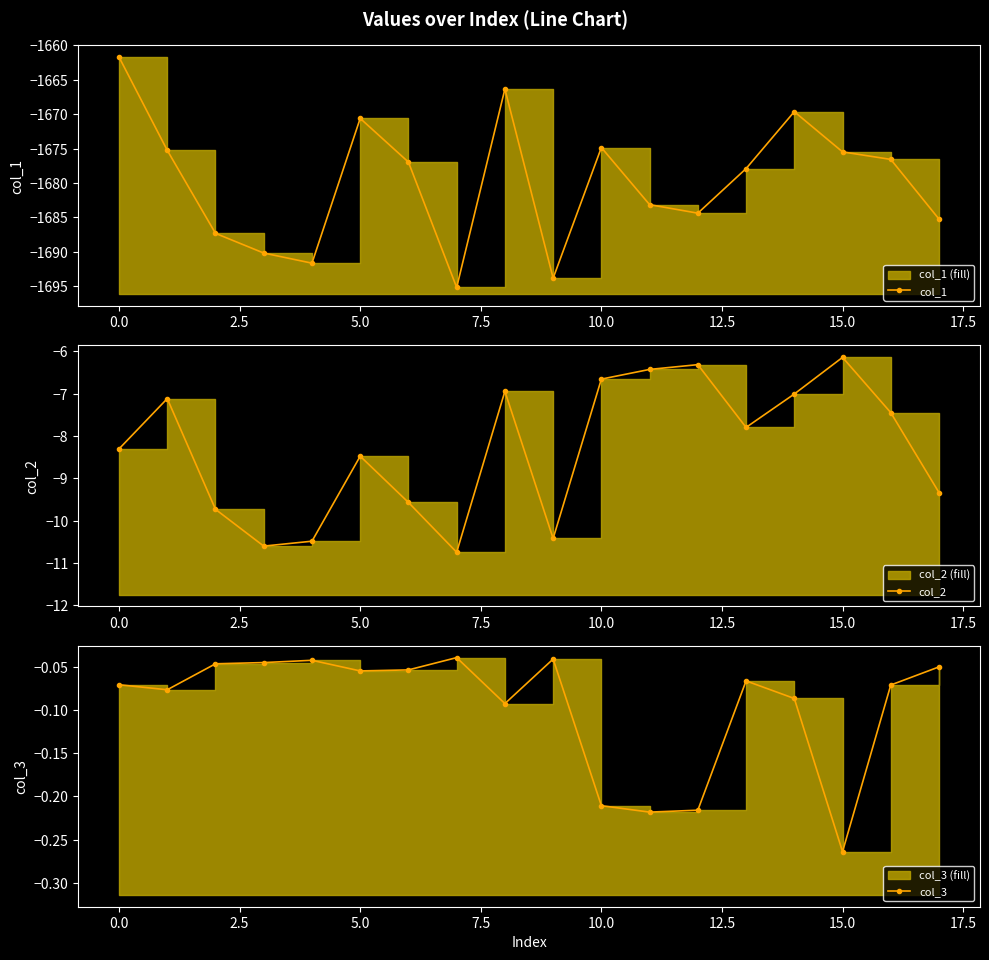

How many series are shown in this chart?

3